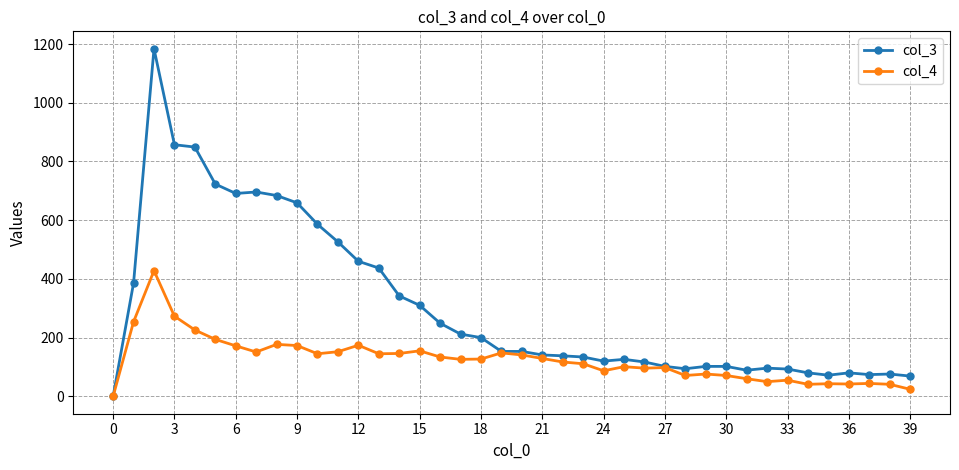

Rank the series by their average value, from lowest to highest.

col_4, col_3